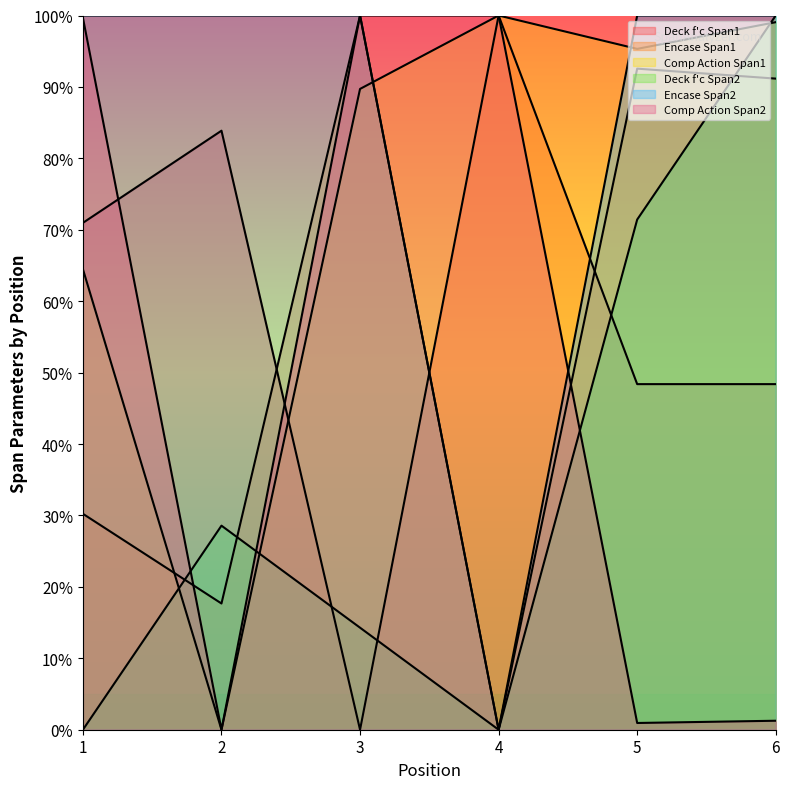

At how many categories does at least one series exceed 58?

6